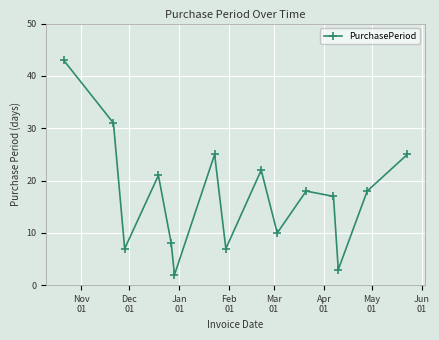

True or false: the data has more than 2 interior local peaks.

True